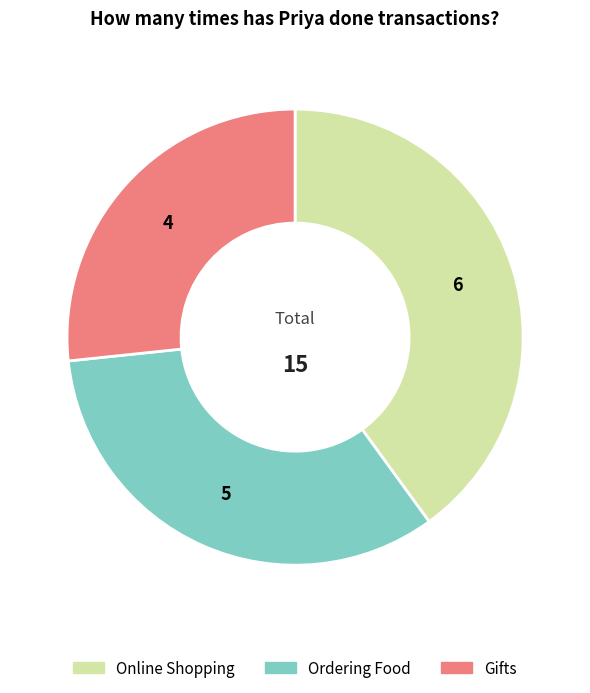

Is there any slice that represents more than half of the pie?

No